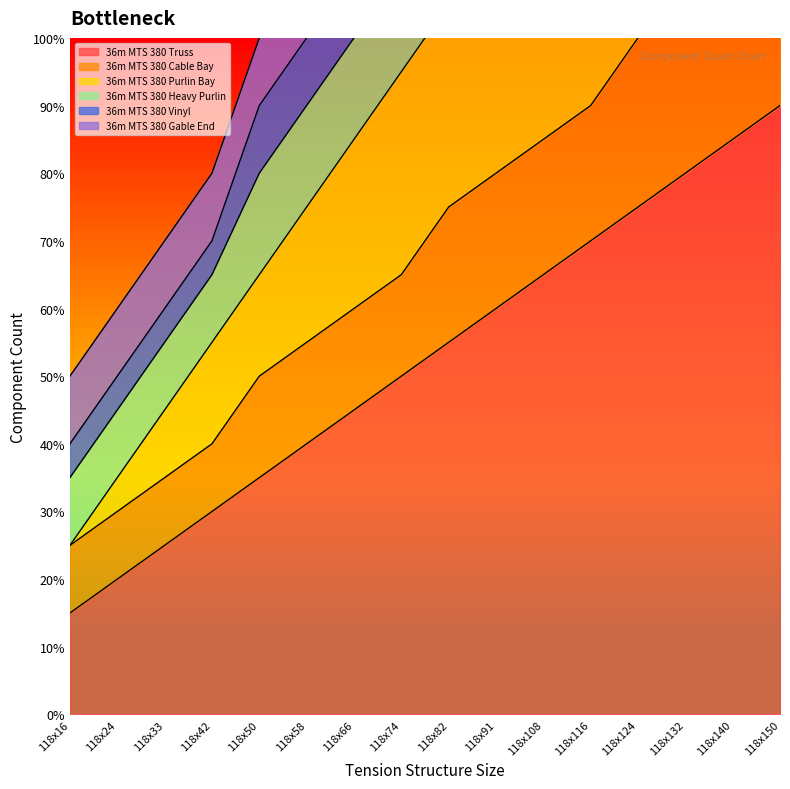

Is the value of 36m MTS 380 Cable Bay at 118x116 greater than the value of 36m MTS 380 Heavy Purlin at 118x42?

Yes